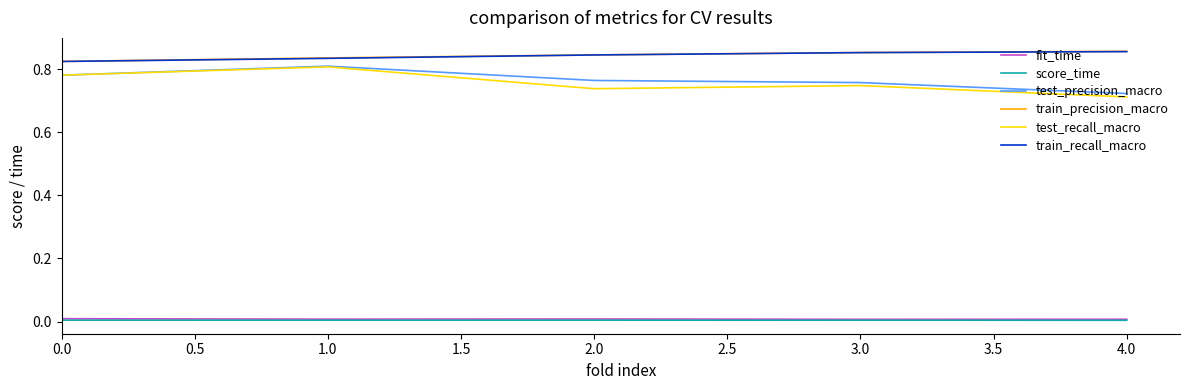

True or false: train_recall_macro and fit_time cross at least once.

False